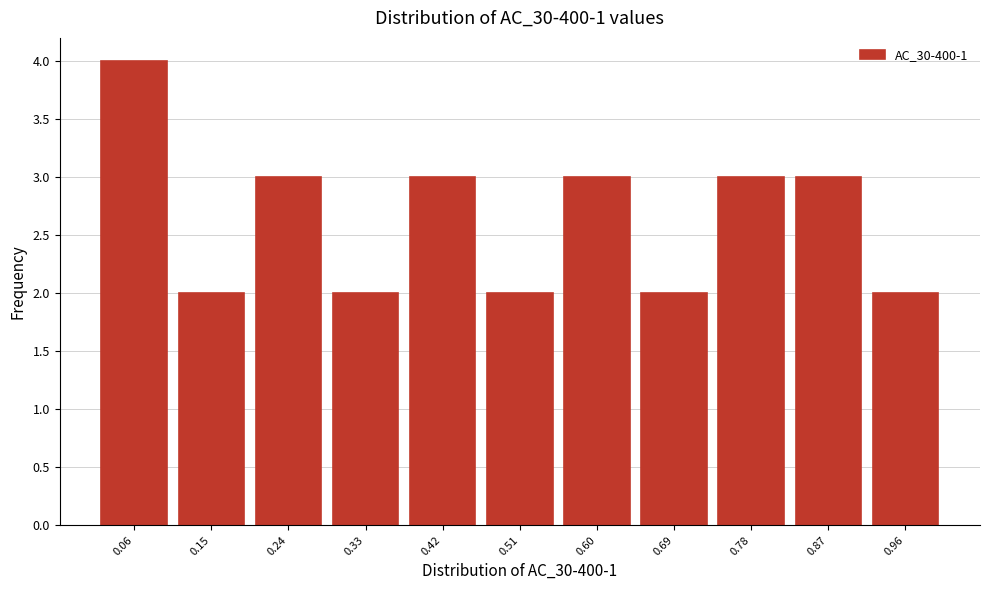

Reading right to left, transcribe all the data shown in this chart.

2	3	3	2	3	2	3	2	3	2	4